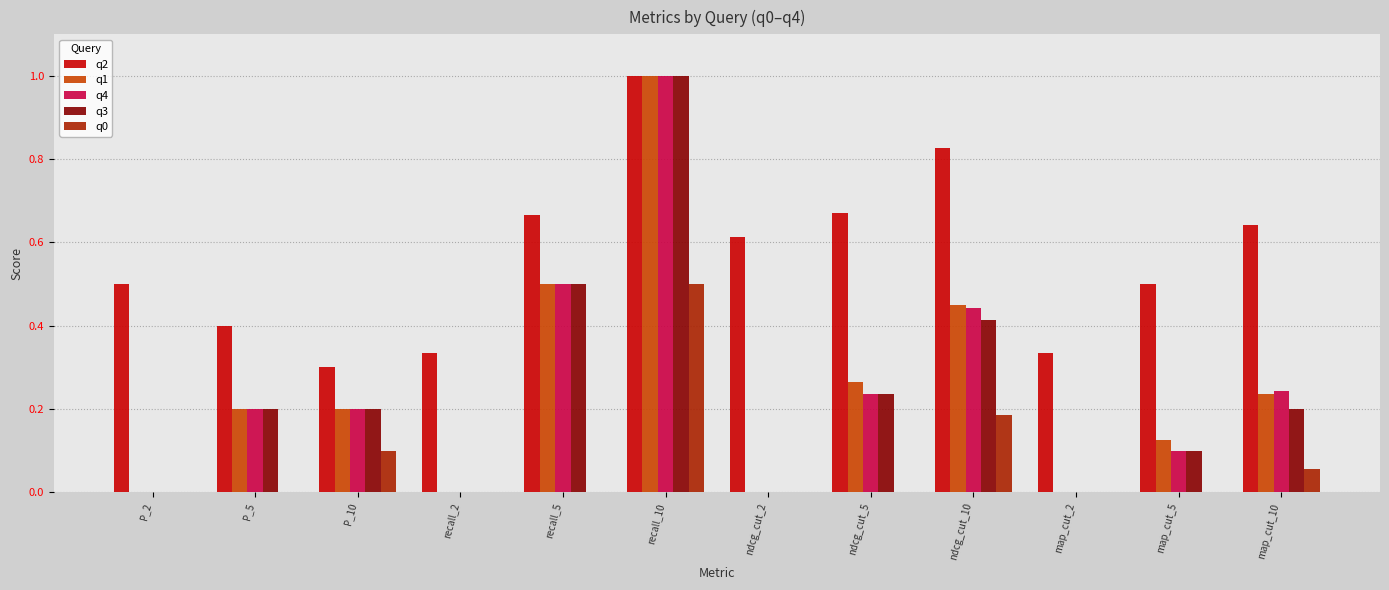

True or false: q0 has a value of 0.2 at map_cut_5.

False